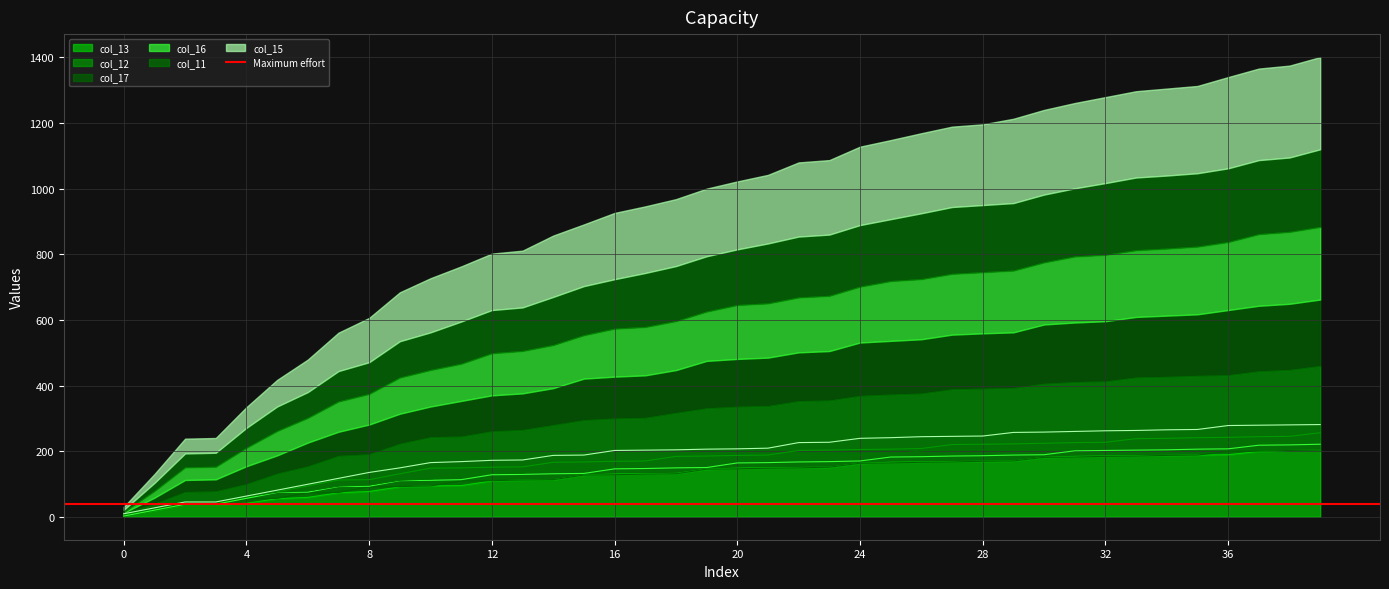

True or false: col_11 and col_15 cross at least once.

False